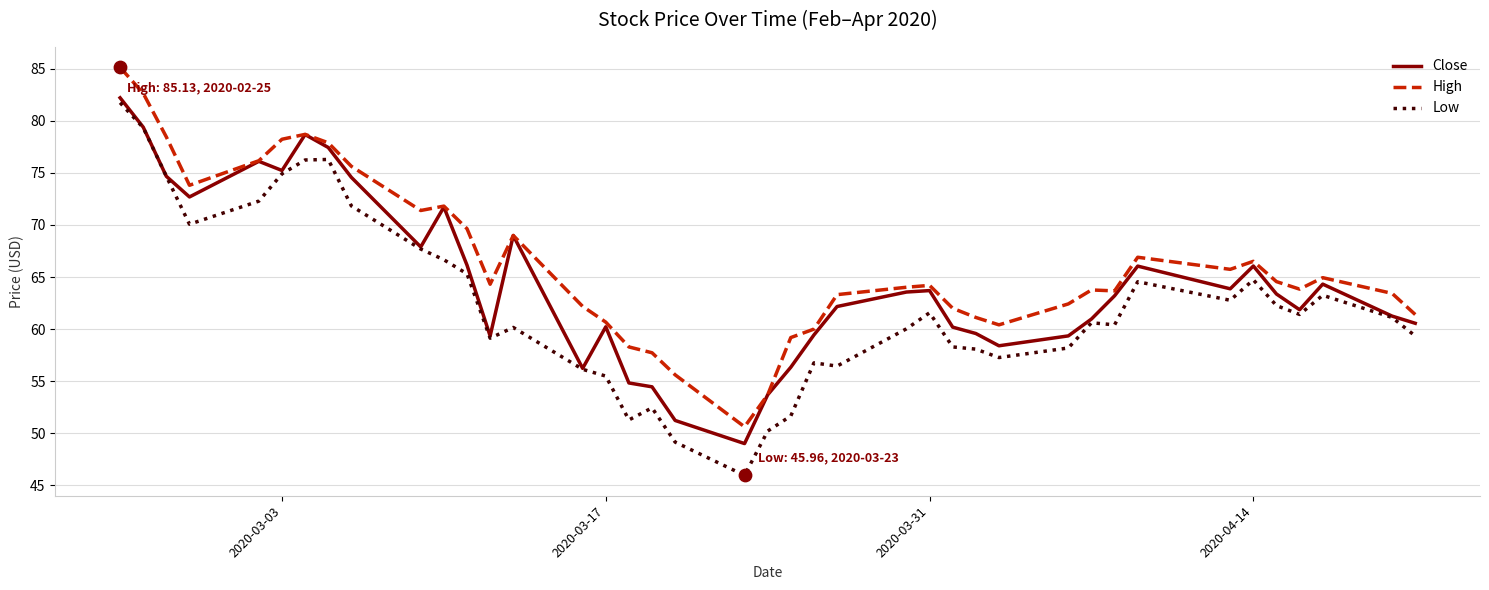

At how many categories does at least one series exceed 51?

39